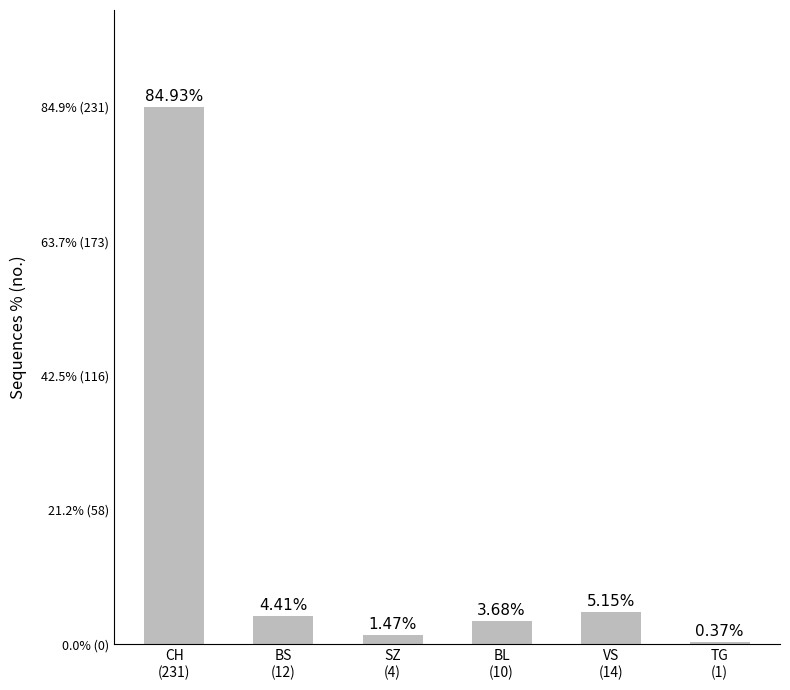

What is the change in value from BL
(10) to VS
(14)?

+4